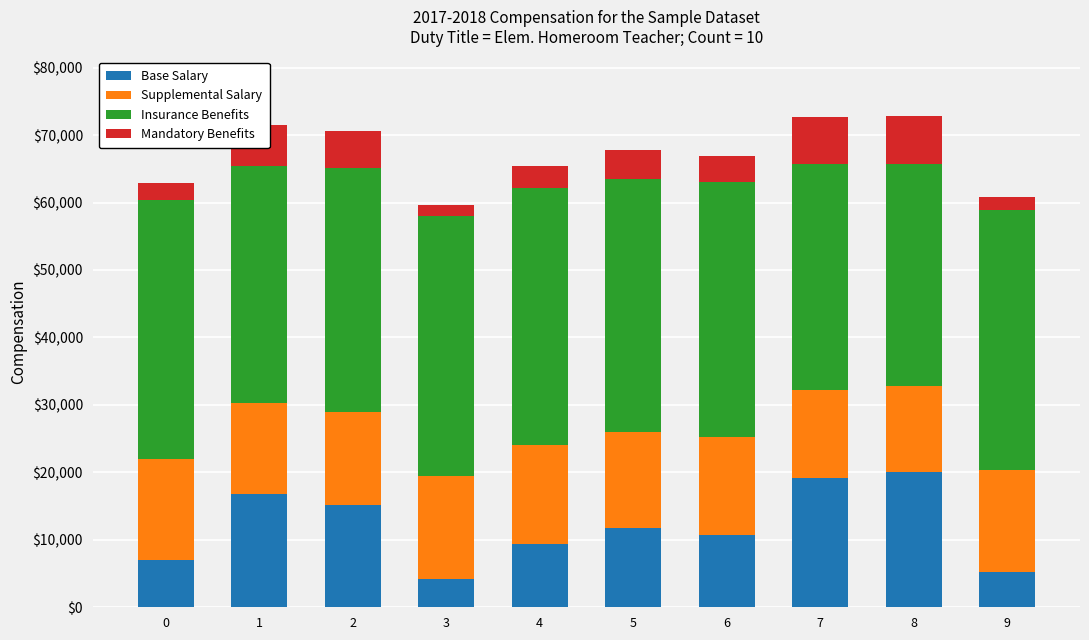

What is the total value across all series at 0?

62953.9